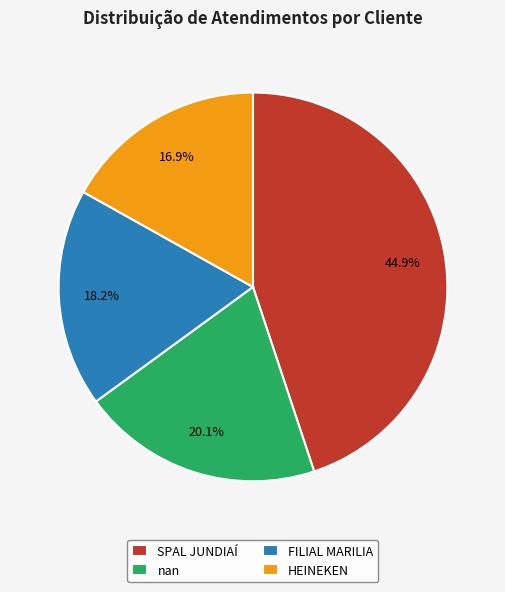

Approximately how many times larger is the value at SPAL JUNDIAÍ compared to FILIAL MARILIA?

2.5